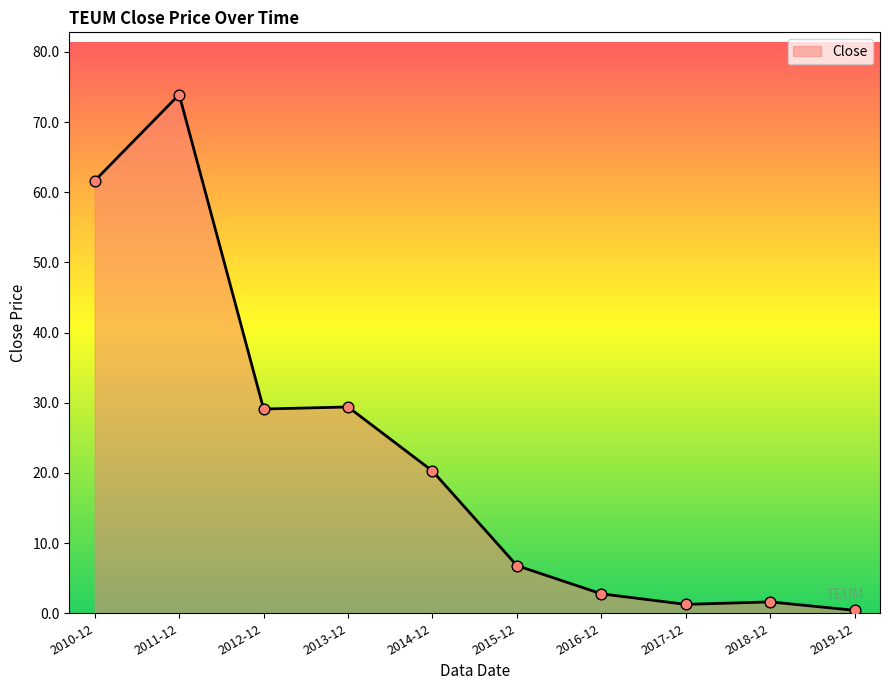

What is the change in value from 2014-12 to 2015-12?

-13.5